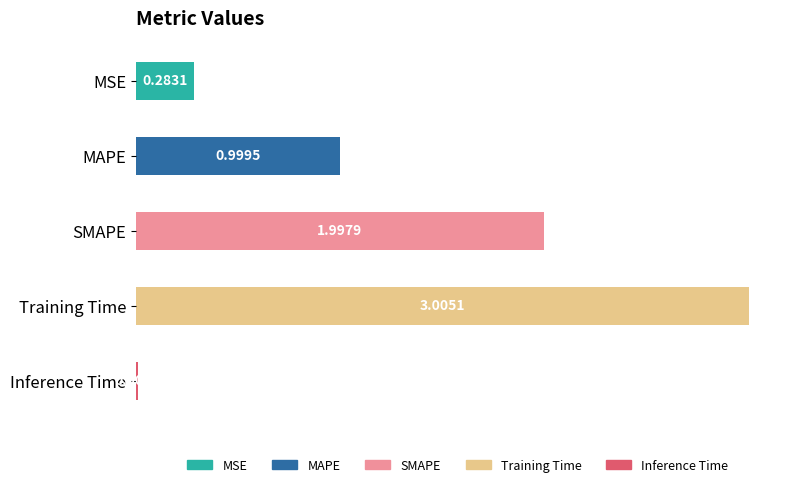

How many categories are shown in the chart?

5